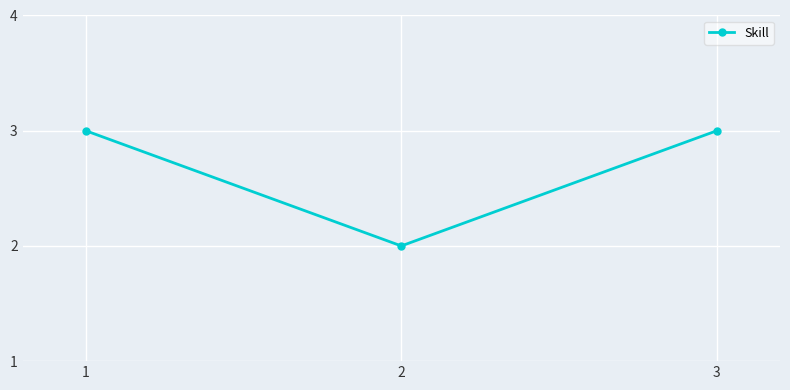

Reading left to right, transcribe all the data shown in this chart.

3	2	3